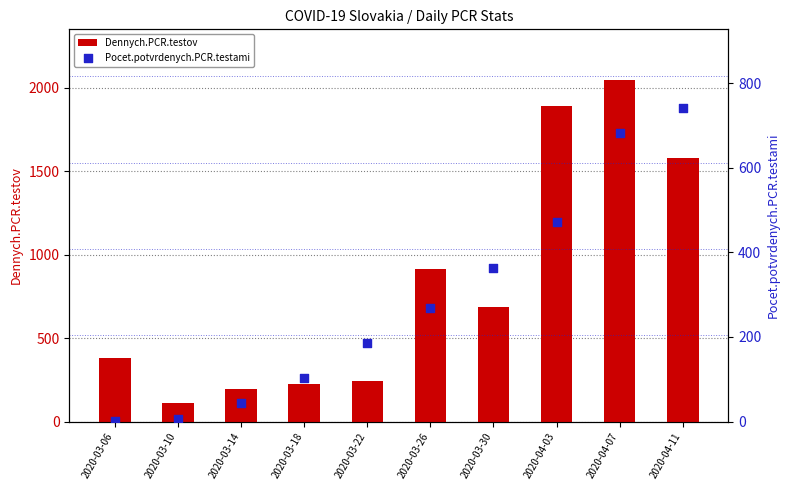

Which series has the largest total across all categories?

Dennych.PCR.testov